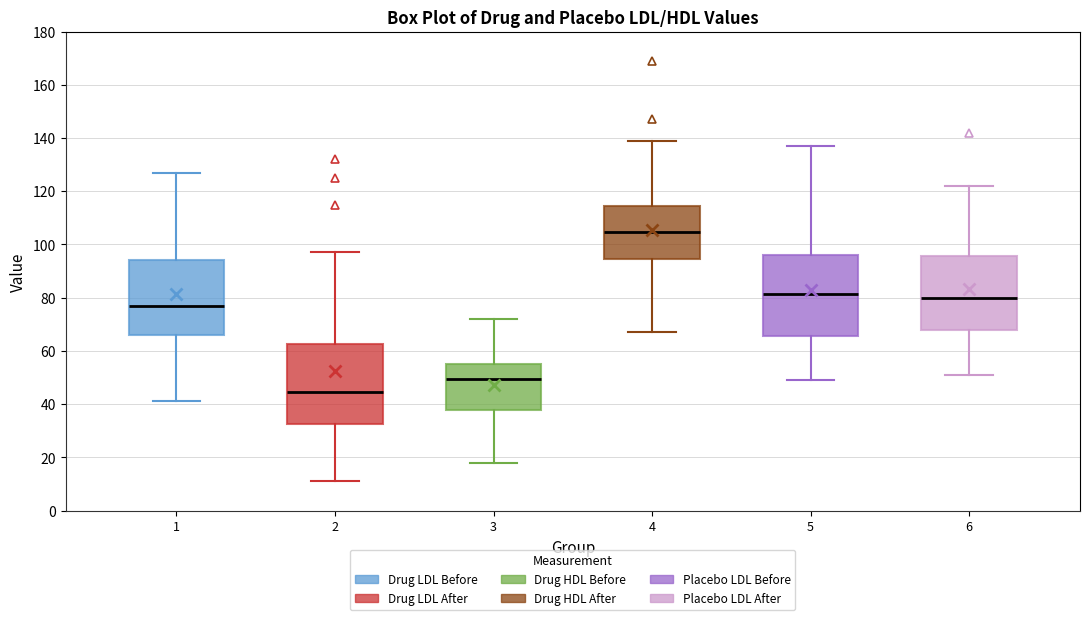

Reading left to right, transcribe this box plot: for each box, give where its median line is, the range the box spans, and where its two whiskers end, as read against the y-axis. The values are not printed on the chart, so give them approximately, as read against the axis.

1: median 78, box 66 to 94, whiskers 42 to 128
2: median 44, box 32 to 62, whiskers 12 to 98
3: median 50, box 38 to 56, whiskers 18 to 72
4: median 104, box 94 to 114, whiskers 68 to 140
5: median 82, box 66 to 96, whiskers 50 to 138
6: median 80, box 68 to 96, whiskers 52 to 122